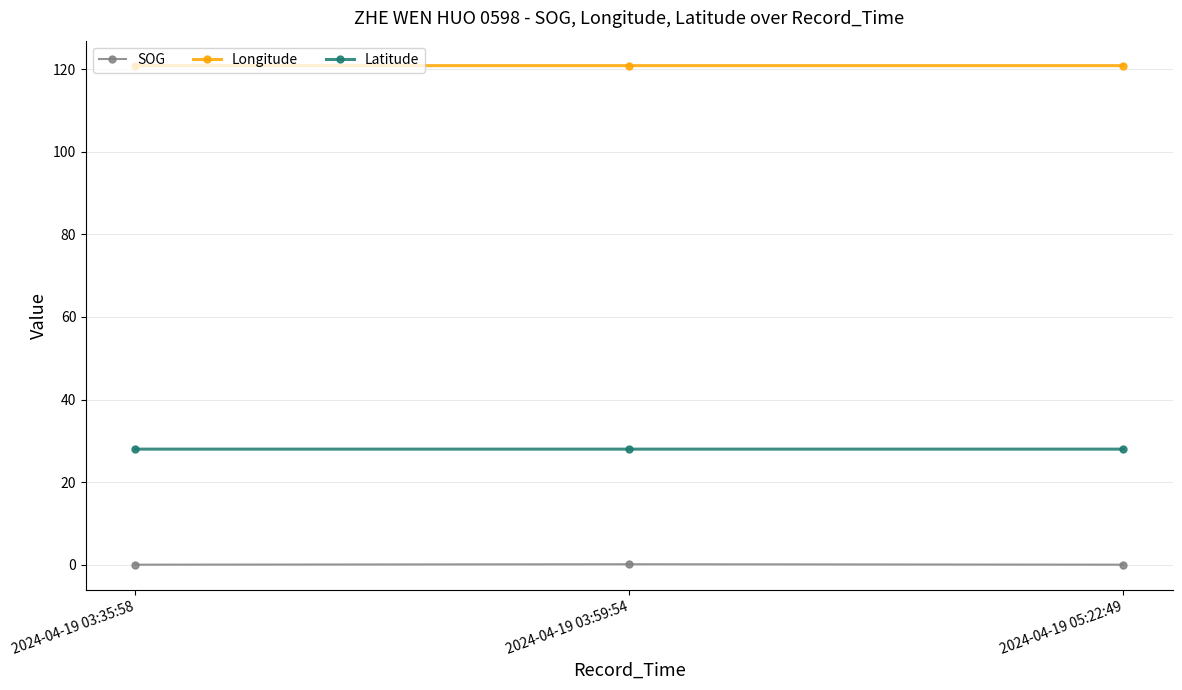

What is the maximum value for Latitude?

28.0